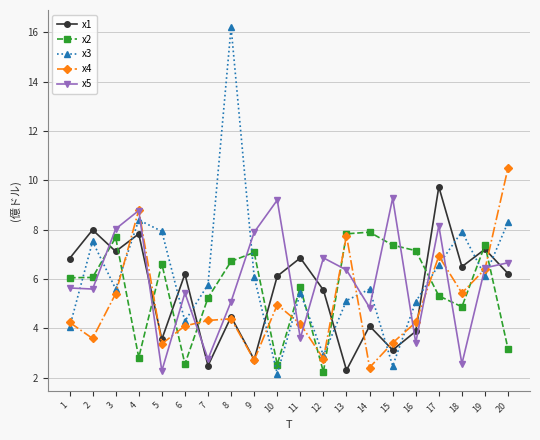

What is the difference between the highest and lowest values at 11?

3.3